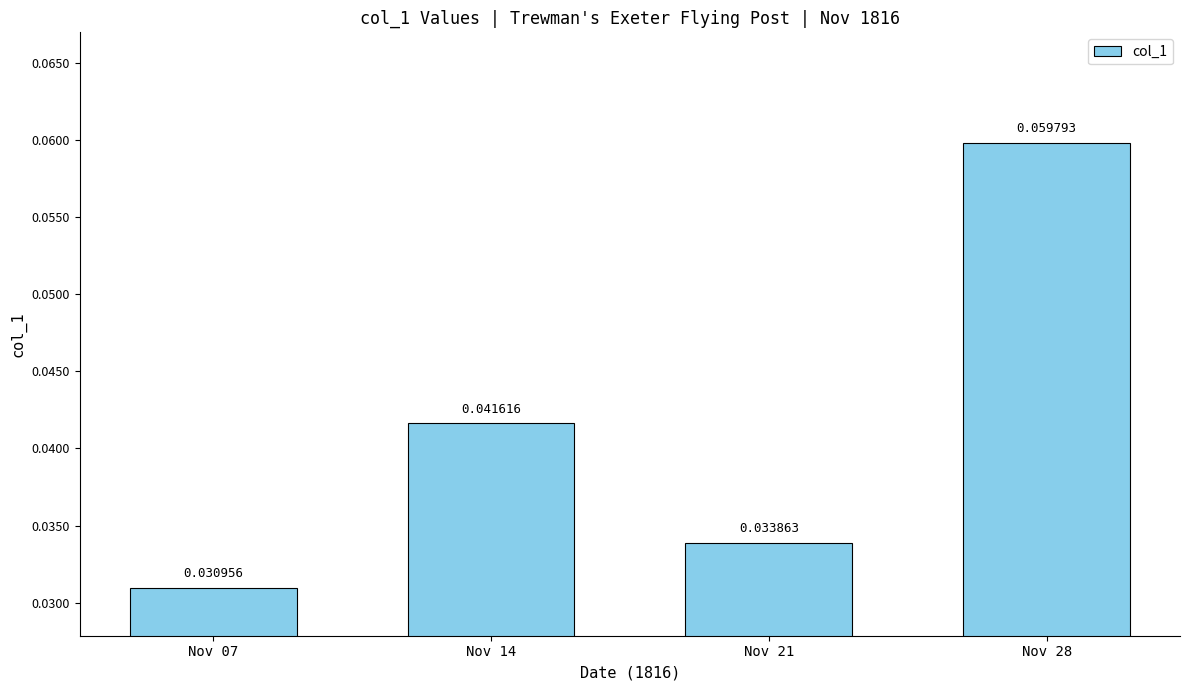

List the labels in order of value, largest first.

Nov 28, Nov 14, Nov 21, Nov 07